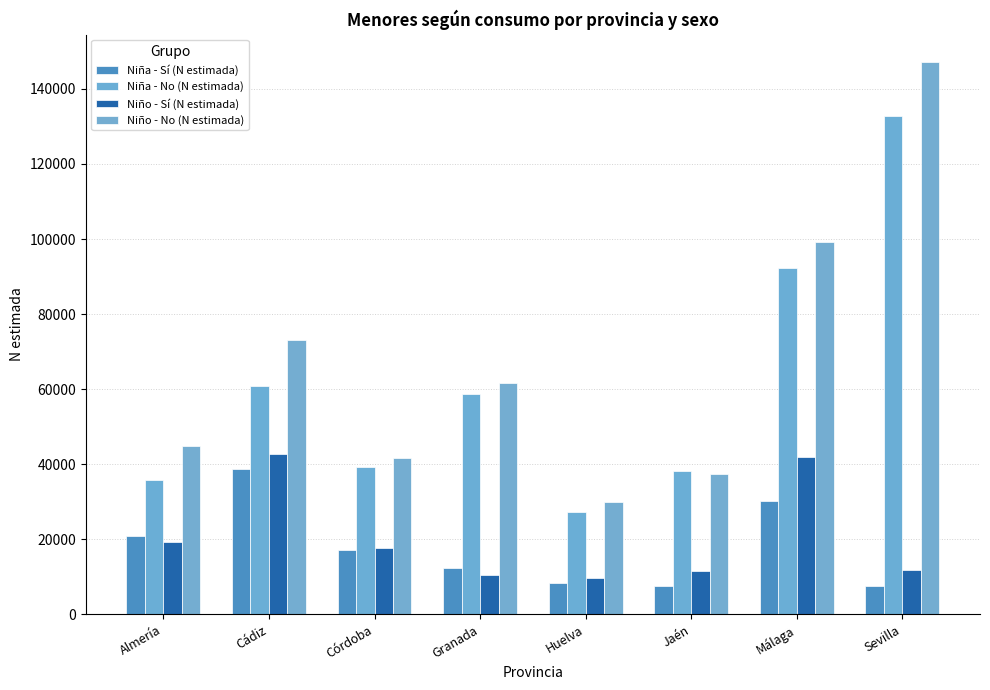

Where is Niño - No (N estimada) nearest to the value 88468?

Málaga